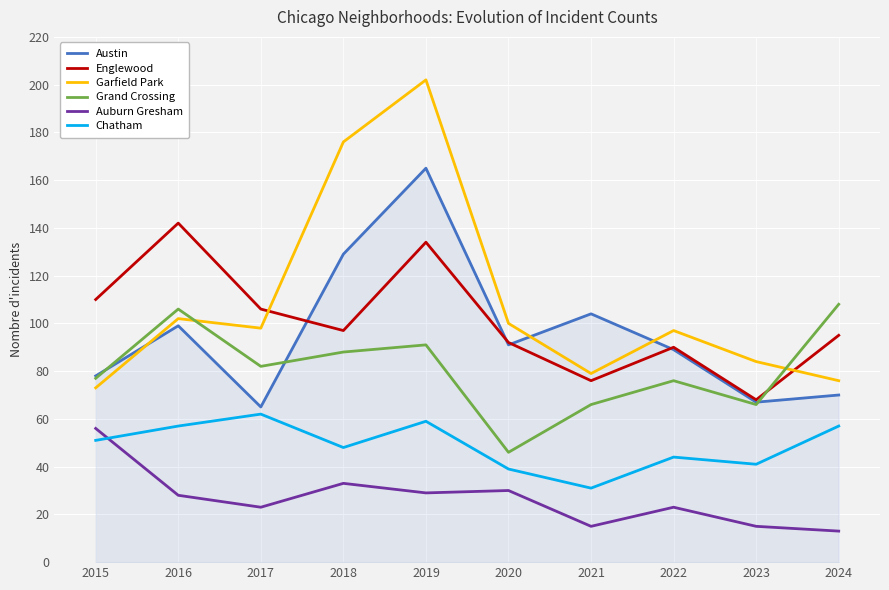

What is the difference between the maximum and minimum values in the Garfield Park series?

129